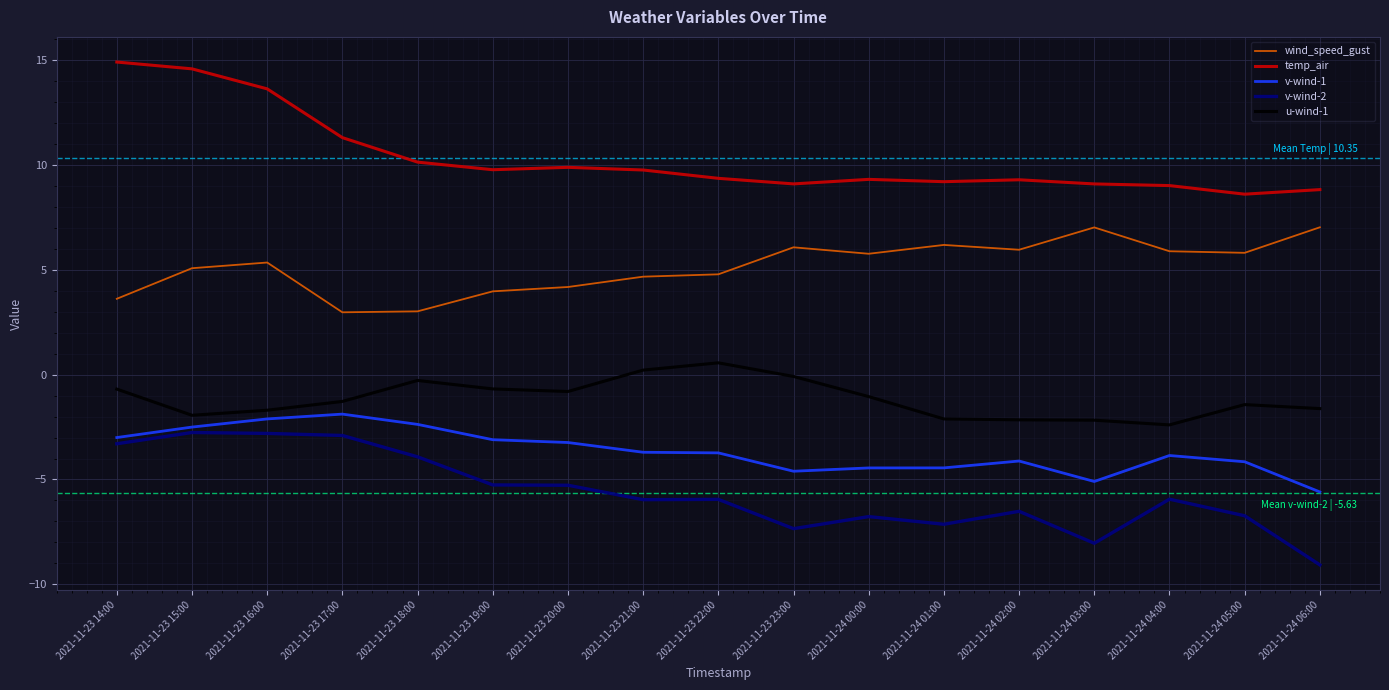

True or false: temp_air has a value of 10.1 at 2021-11-23 18:00.

True